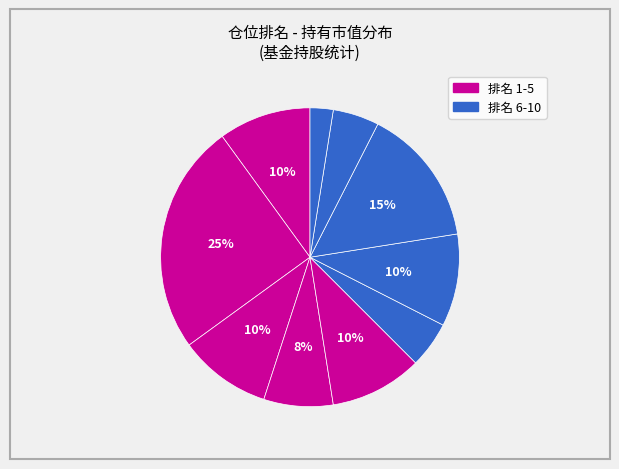

Count the number of slices in the pie.

10